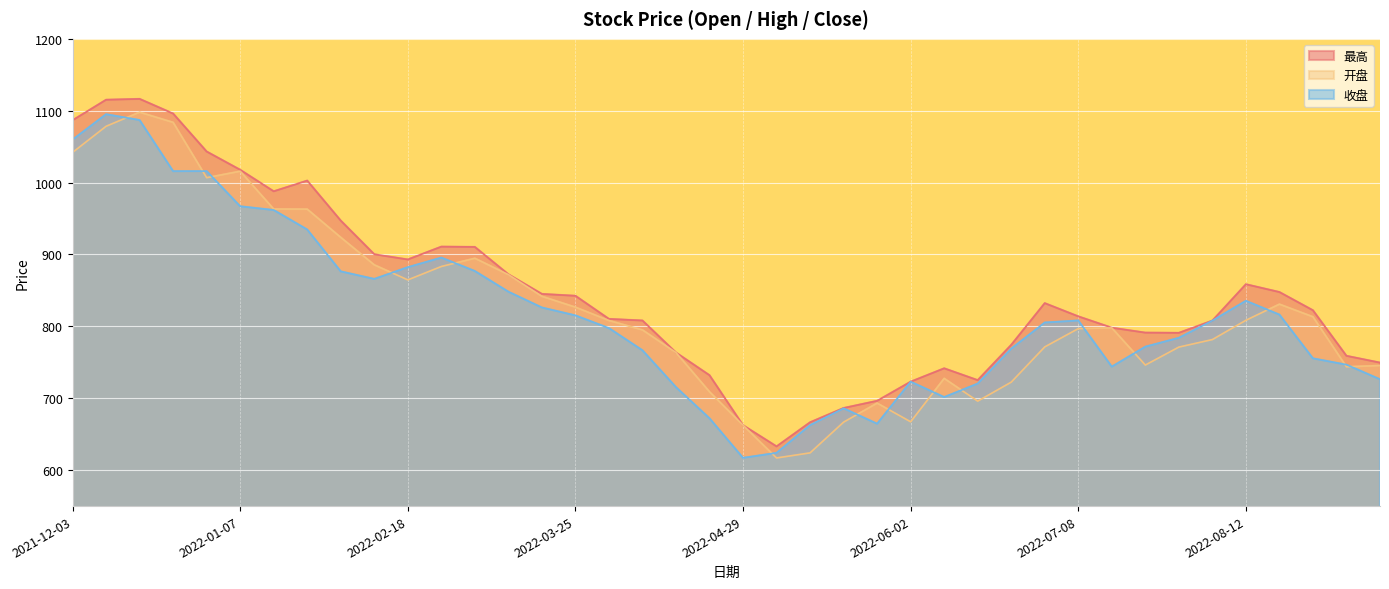

Which series has the largest range (max minus min)?

最高